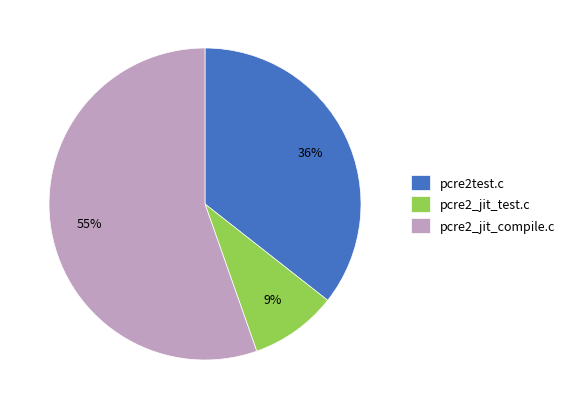

Which has a higher value, pcre2_jit_compile.c or pcre2_jit_test.c?

pcre2_jit_compile.c